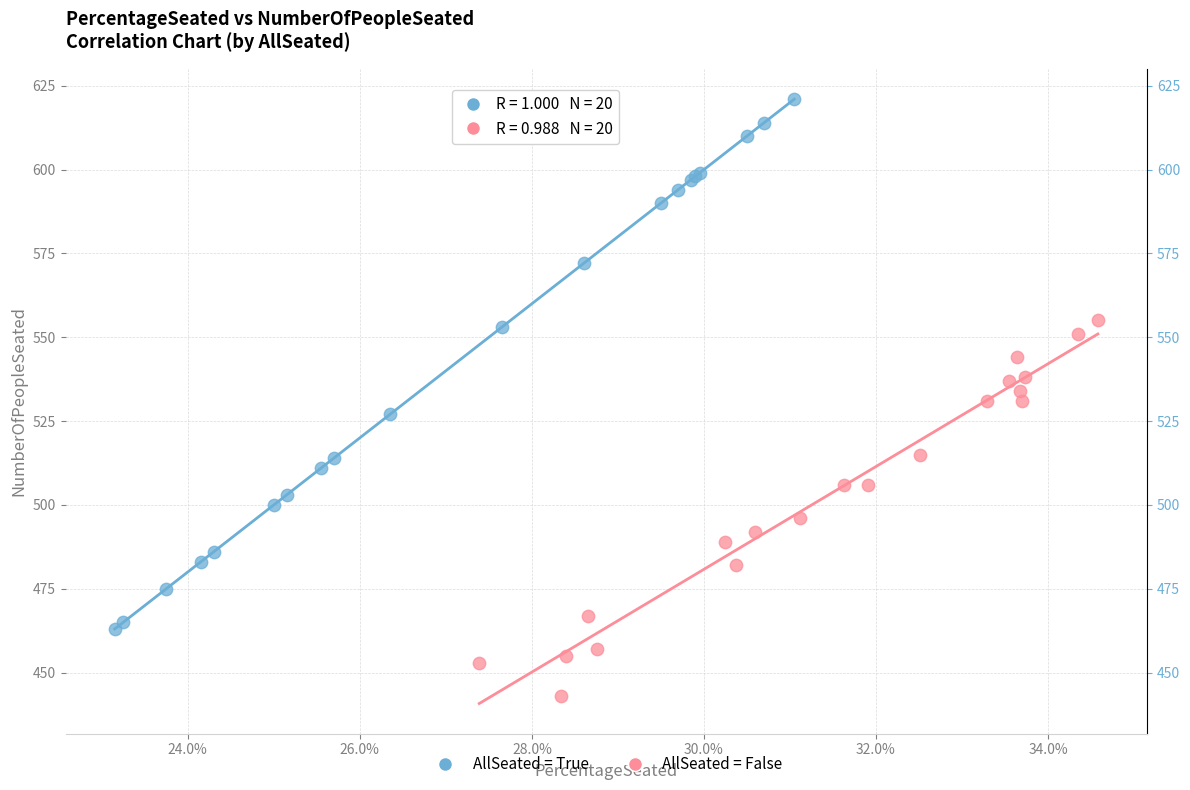

Which series contains the lowest Y value?

AllSeated = False